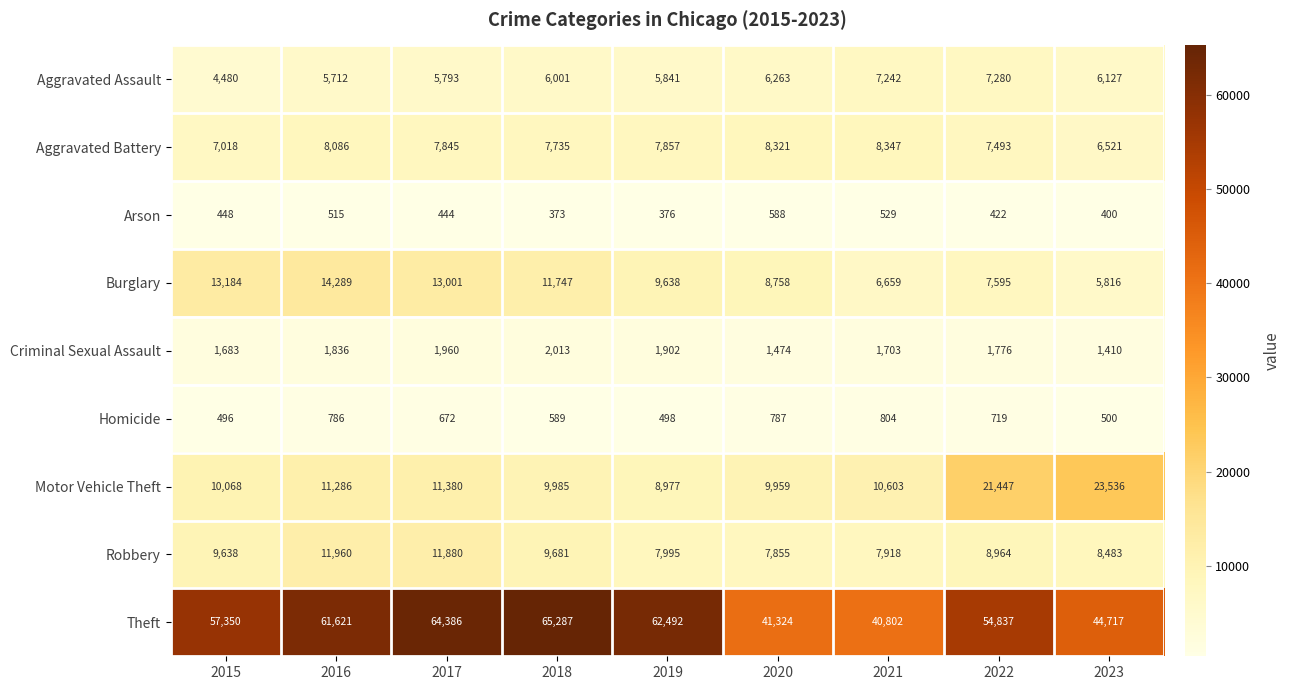

What is the total value across all series at 2021?

84607